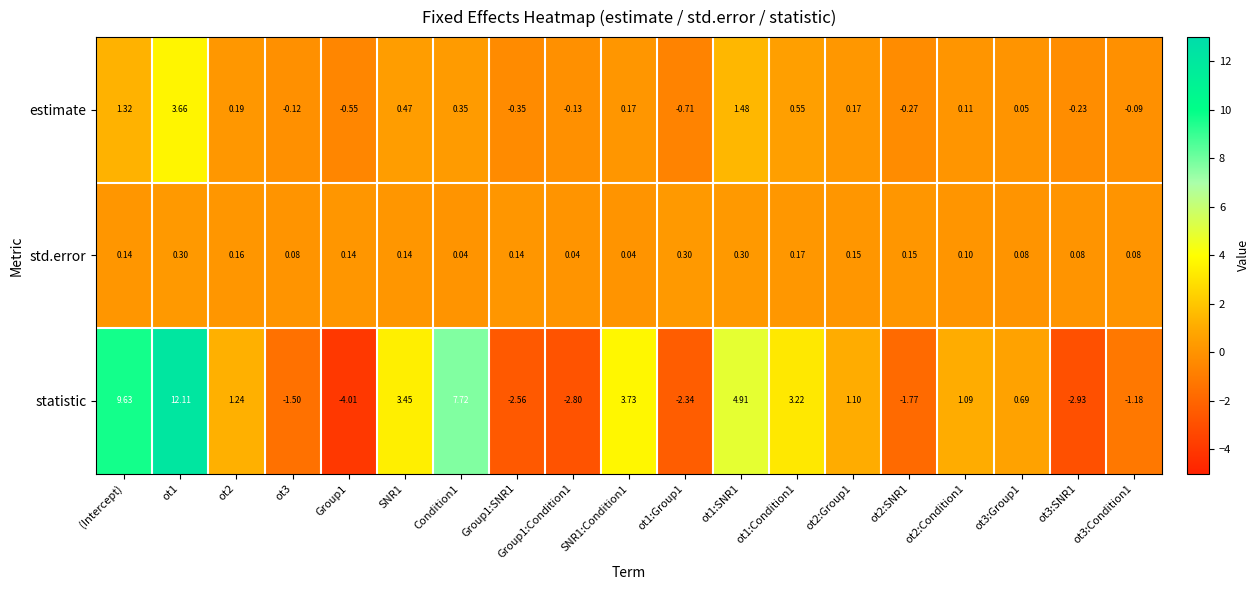

Is the value of std.error at Condition1 greater than the value of statistic at ot1?

No